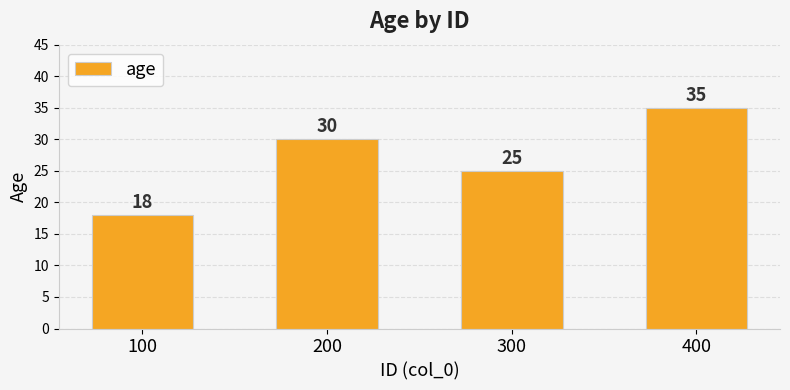

What is the sum of all values?

108